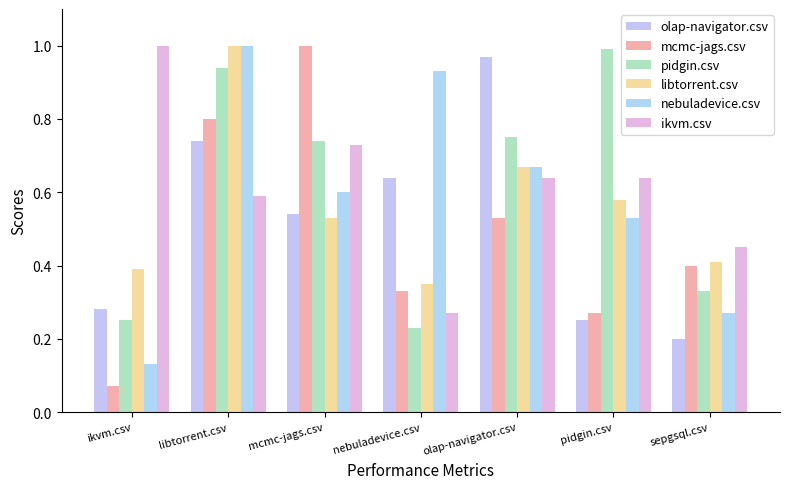

At which label does mcmc-jags.csv reach its peak?

mcmc-jags.csv